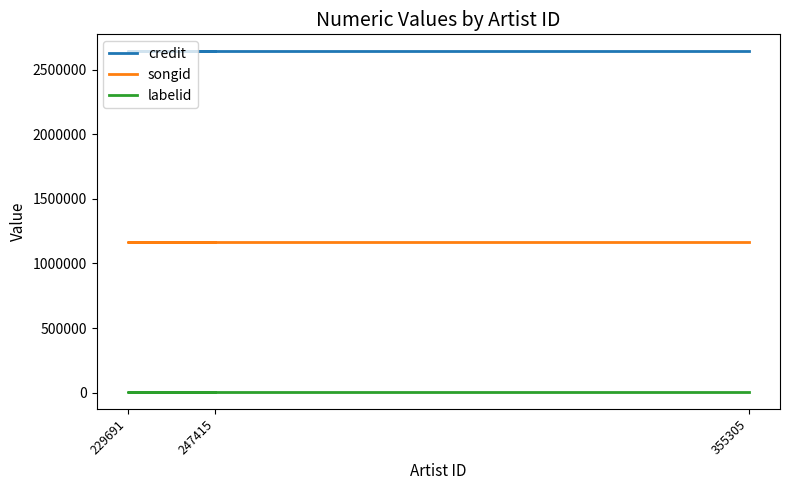

How many data points does each series have?

3